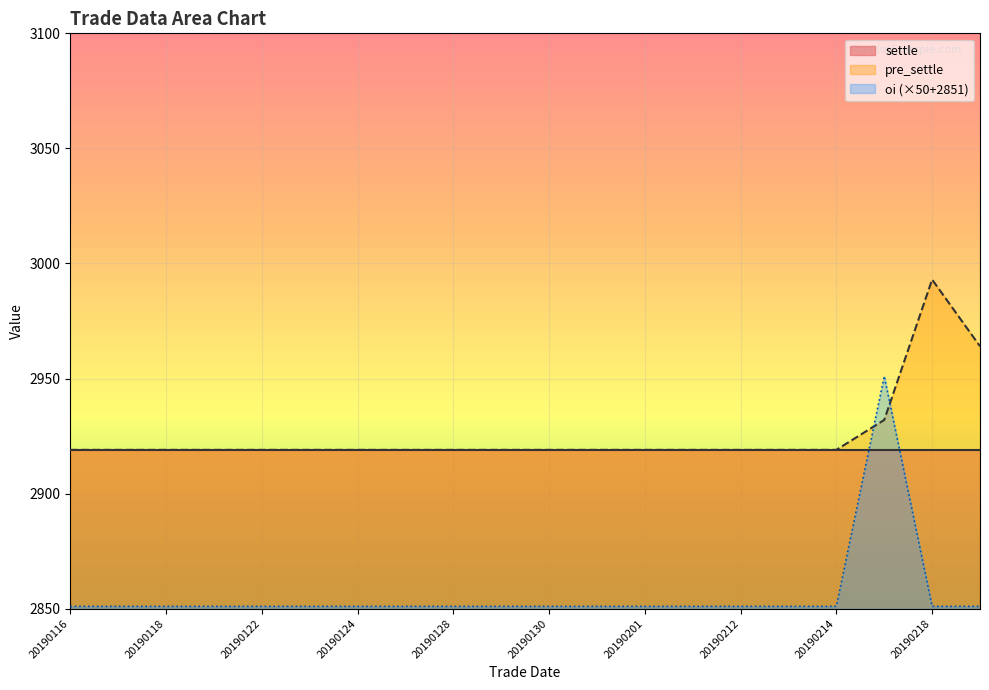

Rank the categories by pre_settle value from highest to lowest.

20190218, 20190219, 20190215, 20190116, 20190117, 20190118, 20190121, 20190122, 20190123, 20190124, 20190125, 20190128, 20190129, 20190130, 20190131, 20190201, 20190211, 20190212, 20190213, 20190214